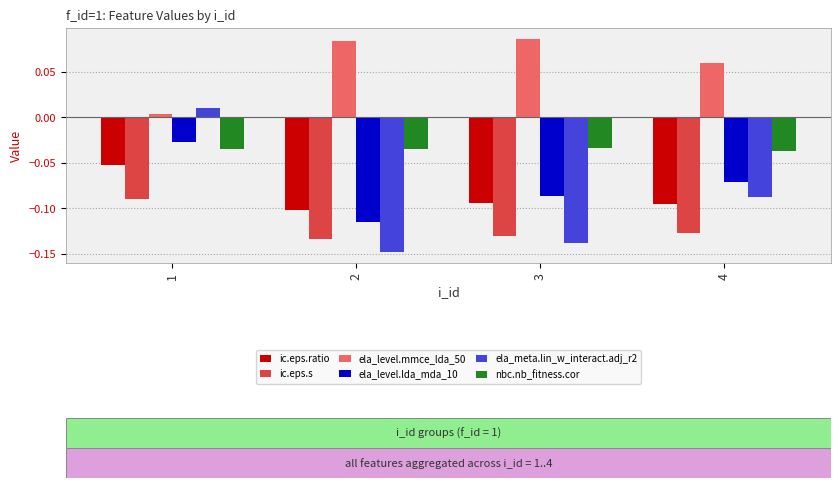

Rank the series at 2 from highest to lowest value.

ela_level.mmce_lda_50, nbc.nb_fitness.cor, ic.eps.ratio, ela_level.lda_mda_10, ic.eps.s, ela_meta.lin_w_interact.adj_r2